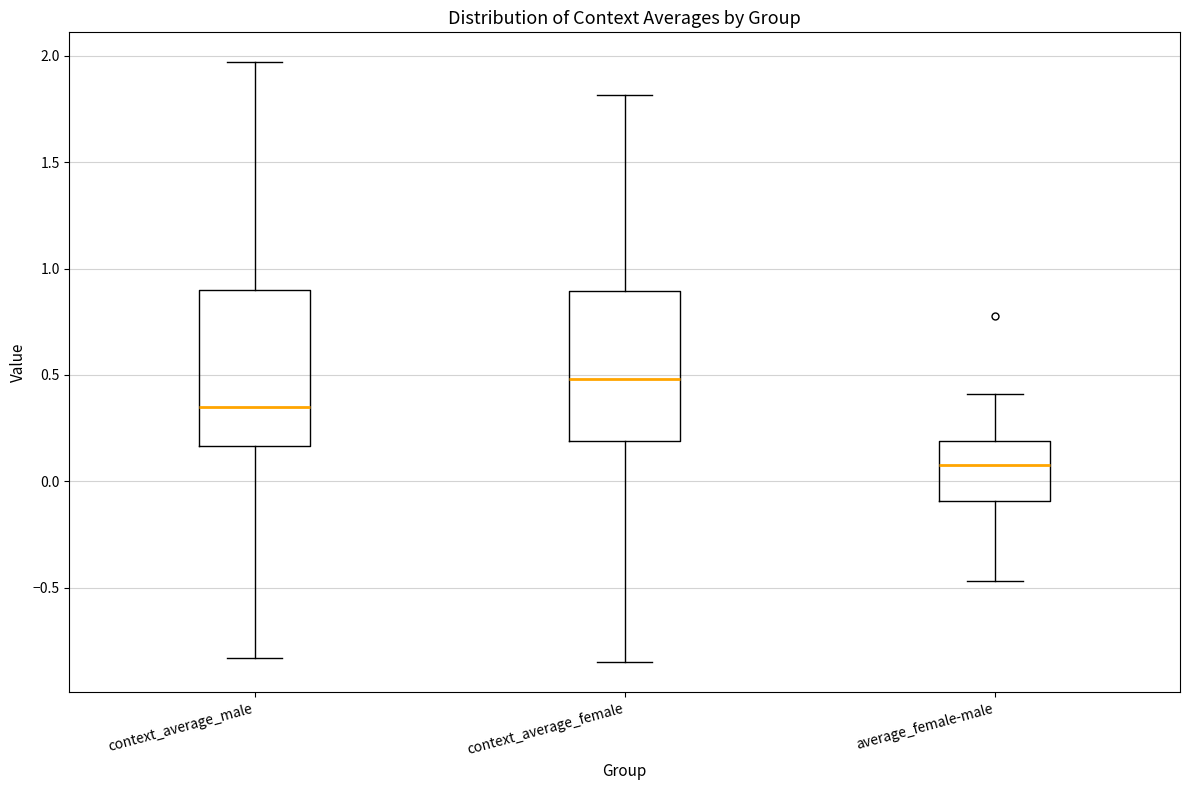

Where does the upper whisker of the box for context_average_female end on the y-axis? The values are not printed on the chart, so give them approximately, as read against the axis.

1.80